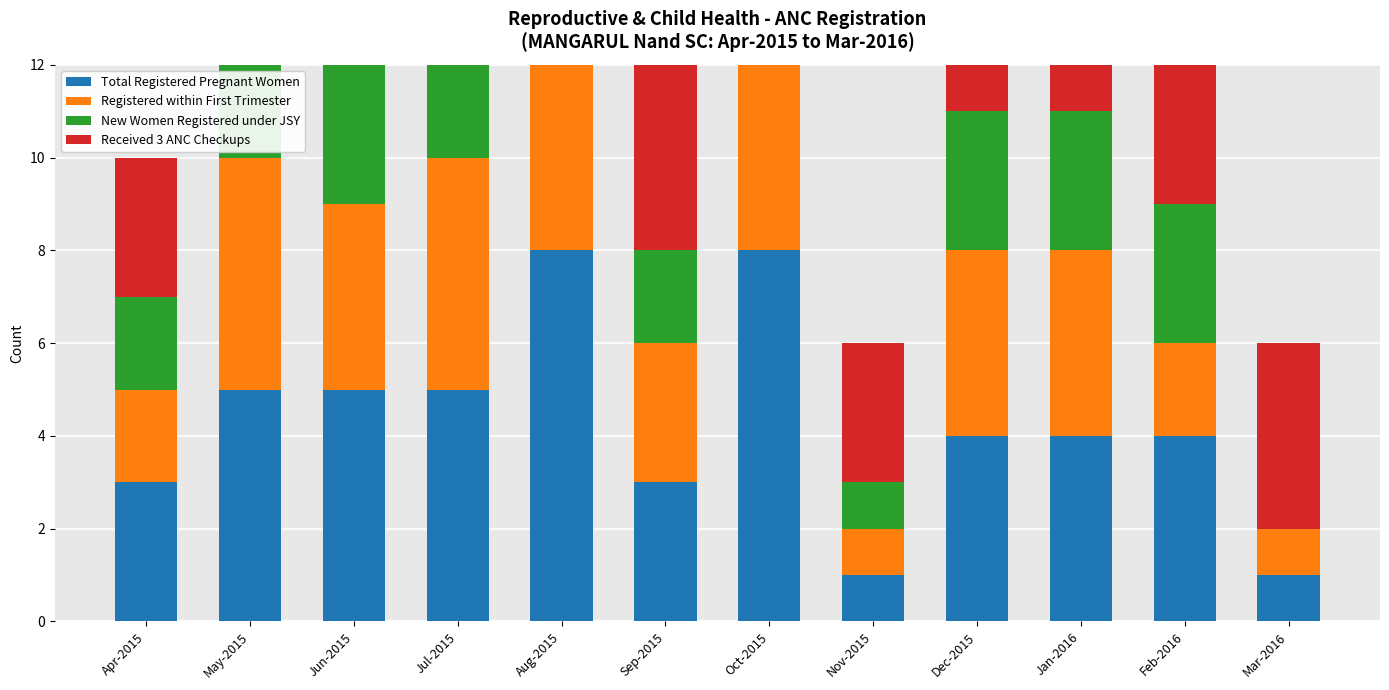

At Jan-2016, list the series in order from smallest to largest.

Received 3 ANC Checkups, New Women Registered under JSY, Total Registered Pregnant Women, Registered within First Trimester